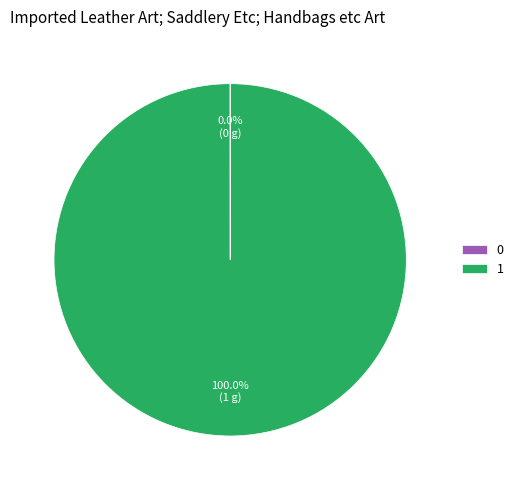

Does any single category account for the majority?

Yes